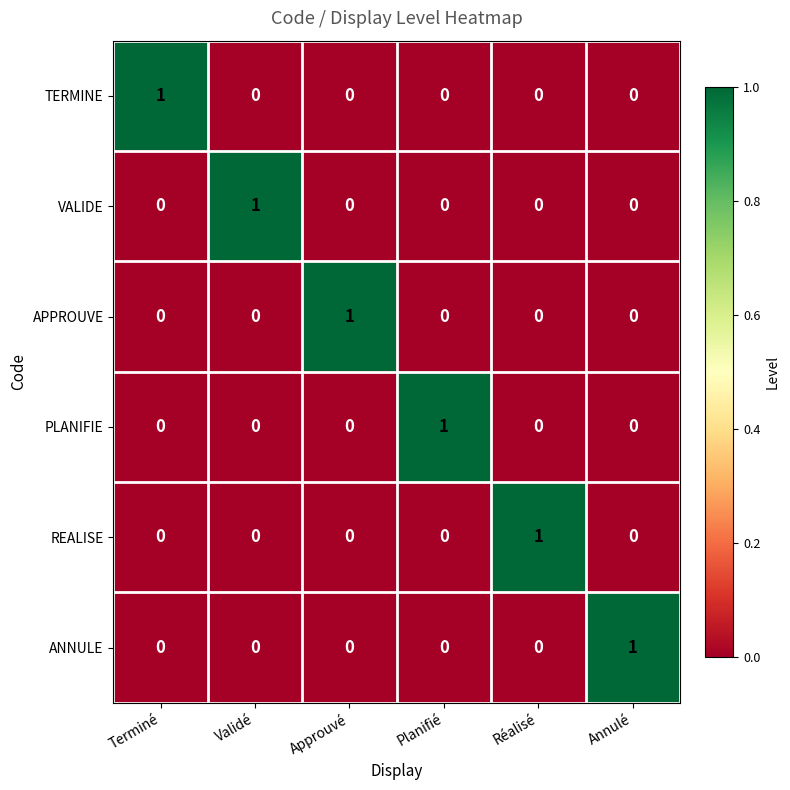

Count the PLANIFIE values in the range 0 to 1.

6